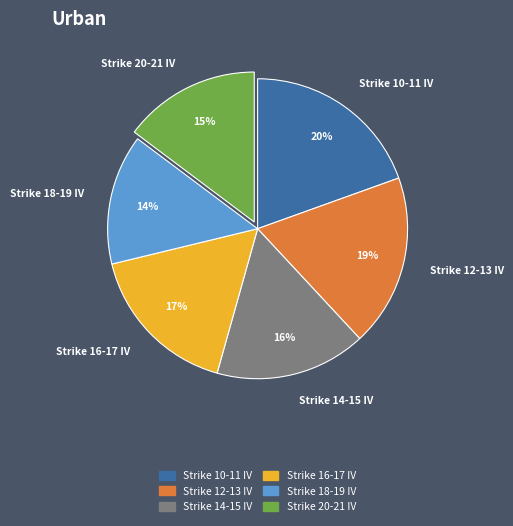

How many segments does this pie chart have?

6